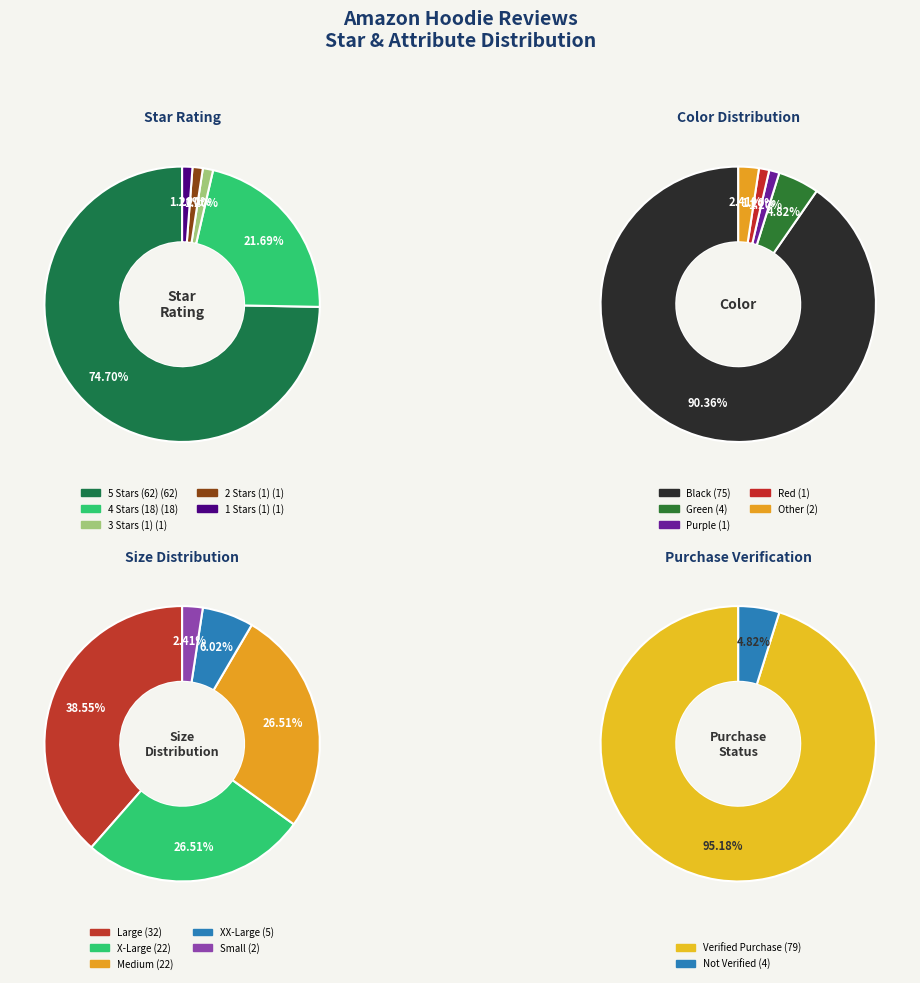

Which slice is the smallest?

3.0 stars